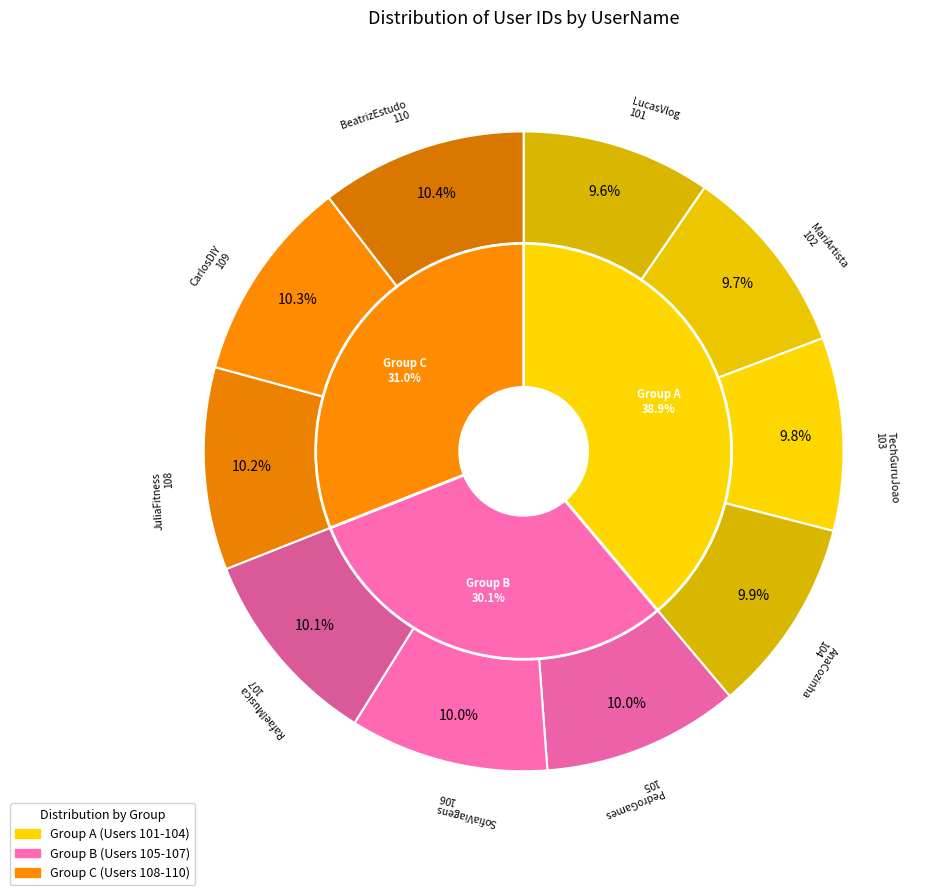

Is it true that PedroGames is 10% of the pie?

True